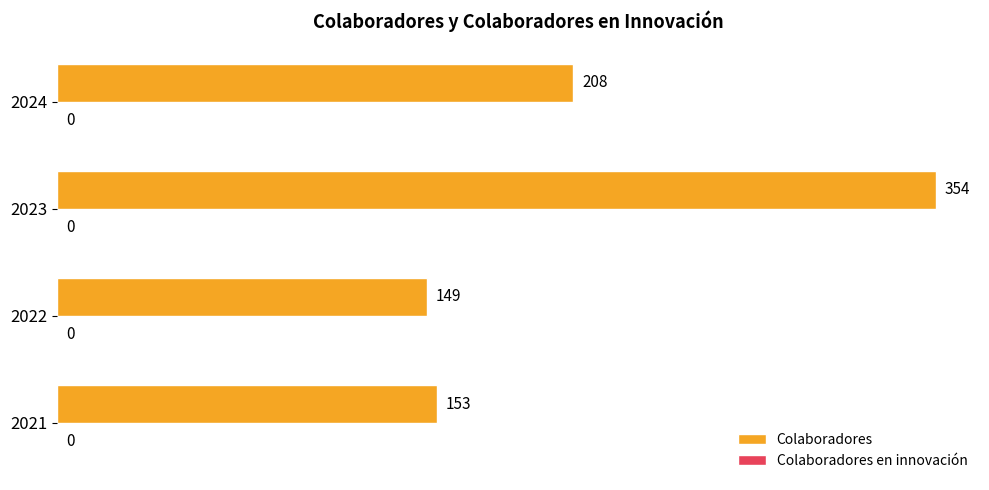

What is the maximum value shown in the chart?

354